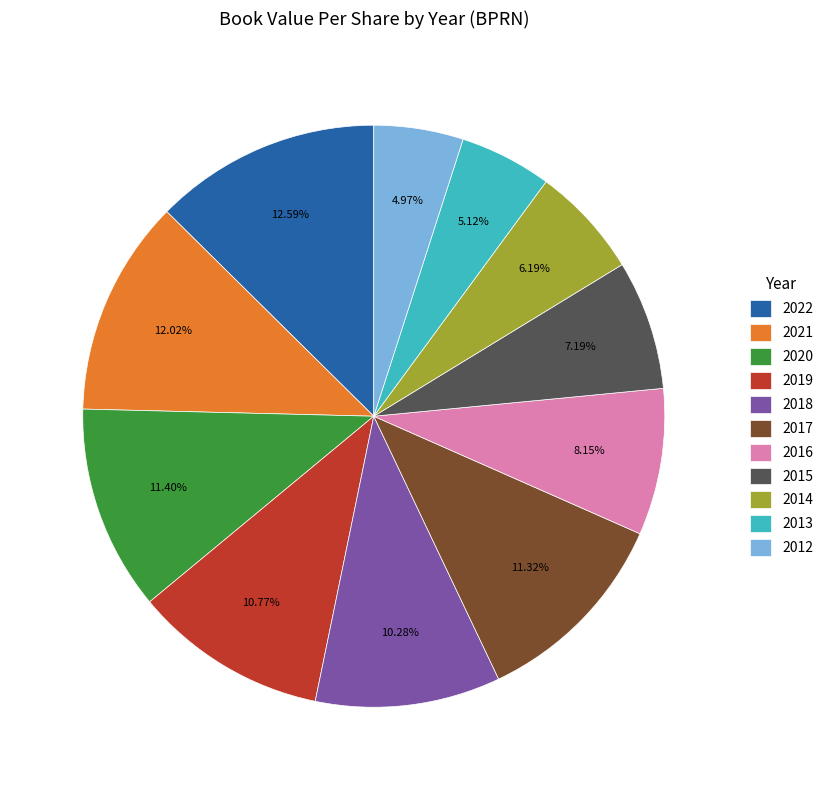

How many segments does this pie chart have?

11